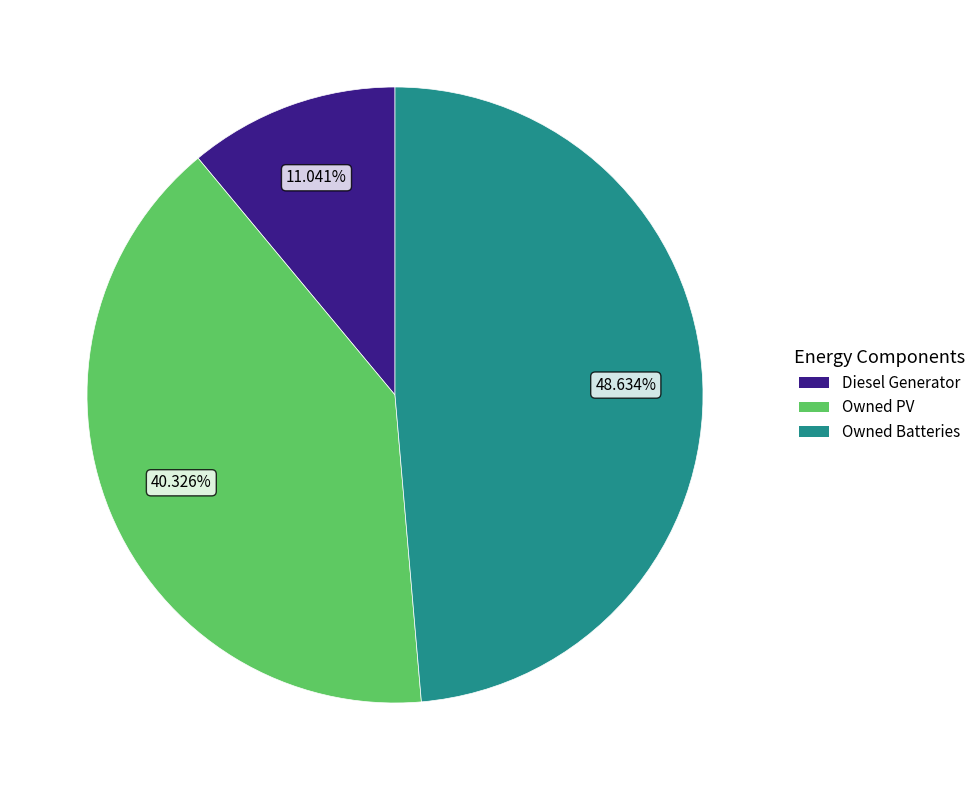

Which category has the smallest portion of the pie?

Diesel Generator